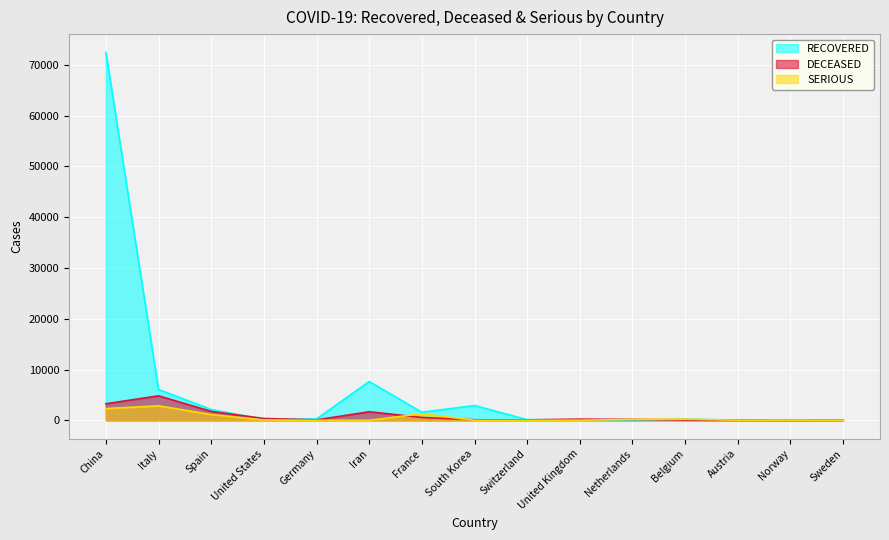

How many lines are shown in the chart?

3